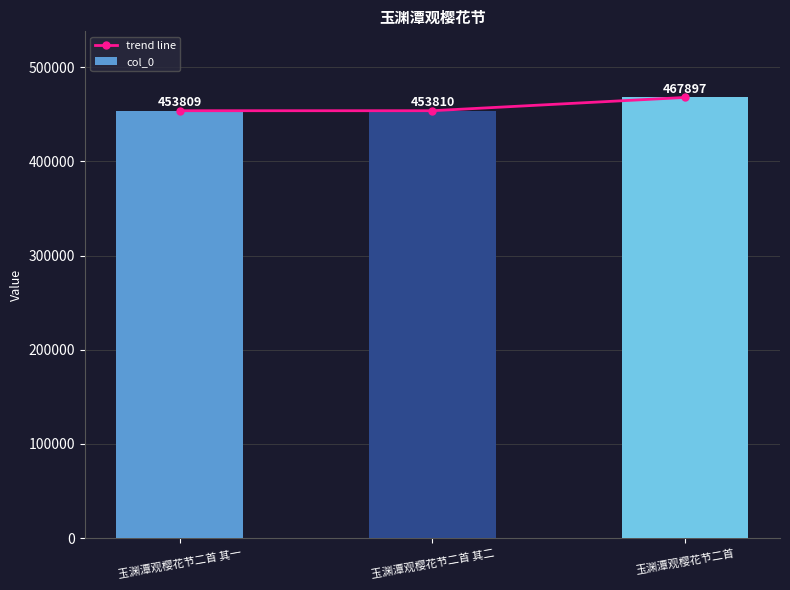

What position from the right is 玉渊潭观樱花节二首 其一?

3